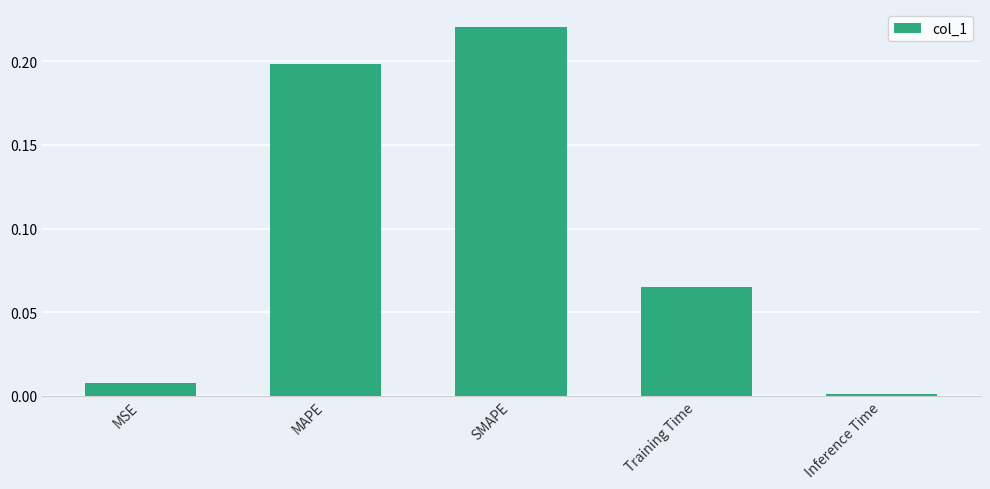

Rank the categories by value from lowest to highest.

Inference Time, MSE, Training Time, MAPE, SMAPE